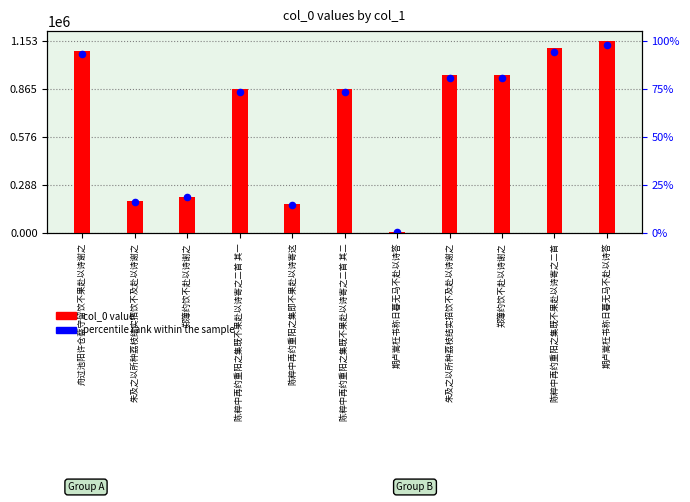

What are all the series names shown in the legend?

col_0 value, percentile rank within the sample